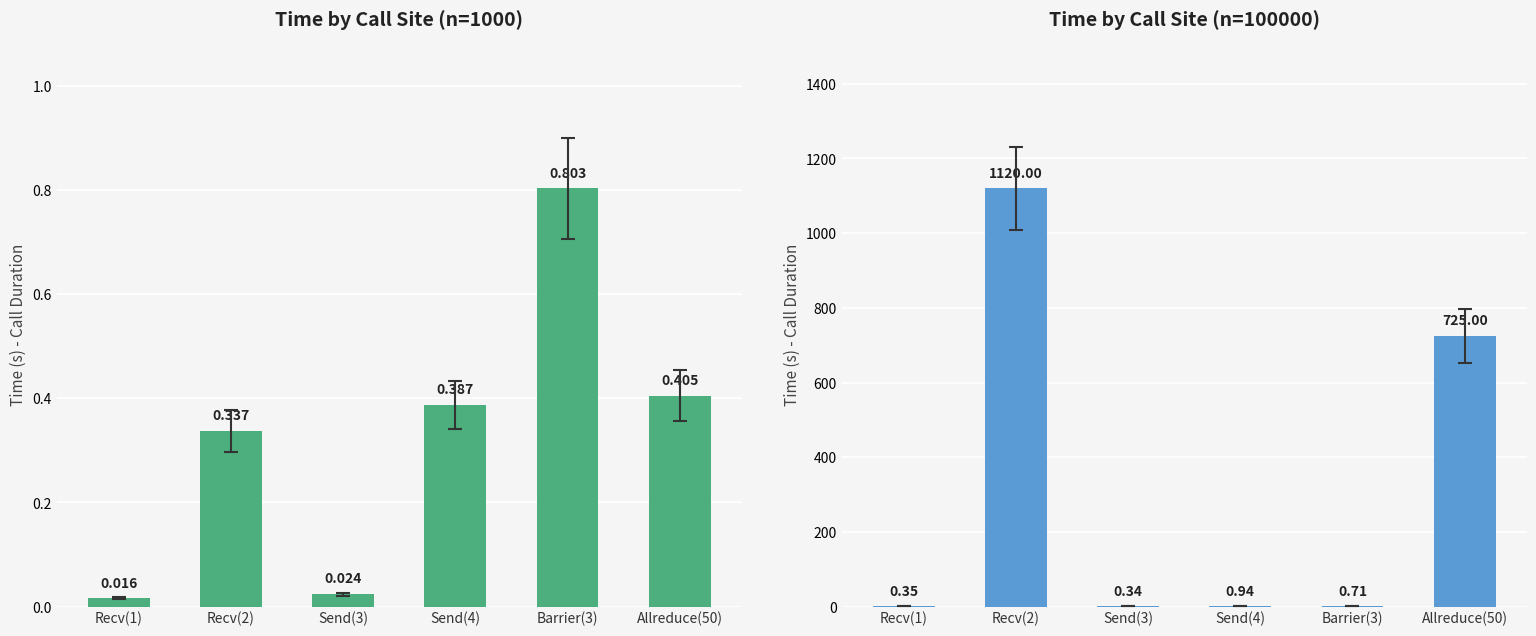

Reading left to right, list all the values displayed in this chart.

Time_1000: 0.0	0.3	0.0	0.4	0.8	0.4
Time_100000: 0.4	1120.0	0.3	0.9	0.7	725.0